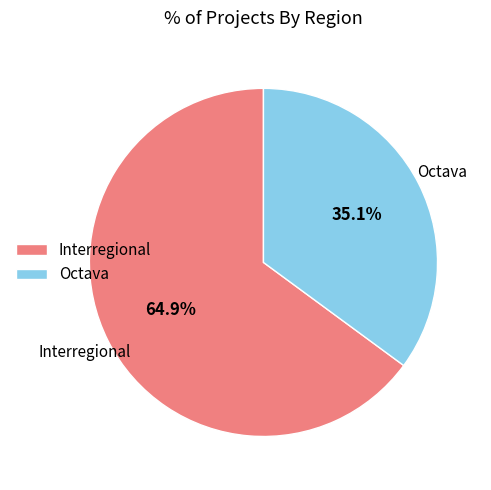

Approximately how many times larger is the value at Octava compared to Interregional?

0.5